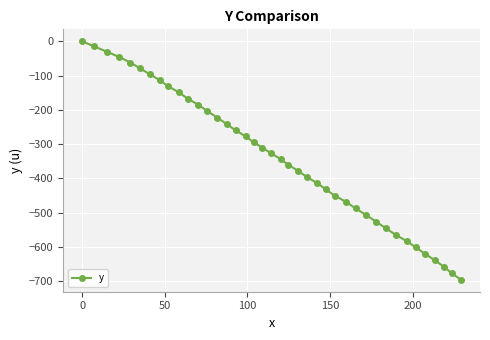

How many categories are shown in the chart?

40